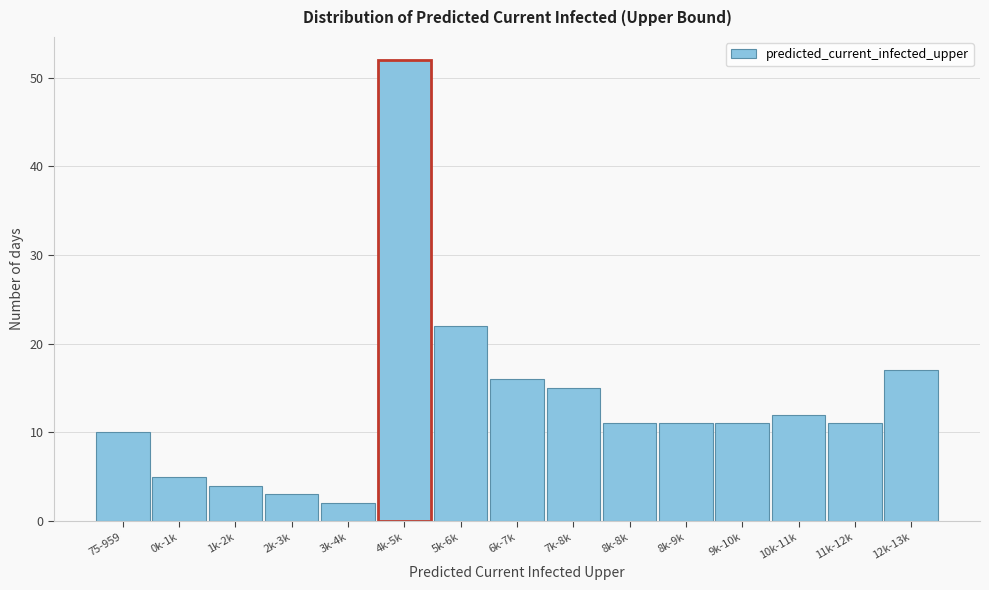

Reading left to right, what are all the values shown in this chart?

75-959=10	0k-1k=5	1k-2k=4	2k-3k=3	3k-4k=2	4k-5k=52	5k-6k=22	6k-7k=16	7k-8k=15	8k-8k=11	8k-9k=11	9k-10k=11	10k-11k=12	11k-12k=11	12k-13k=17